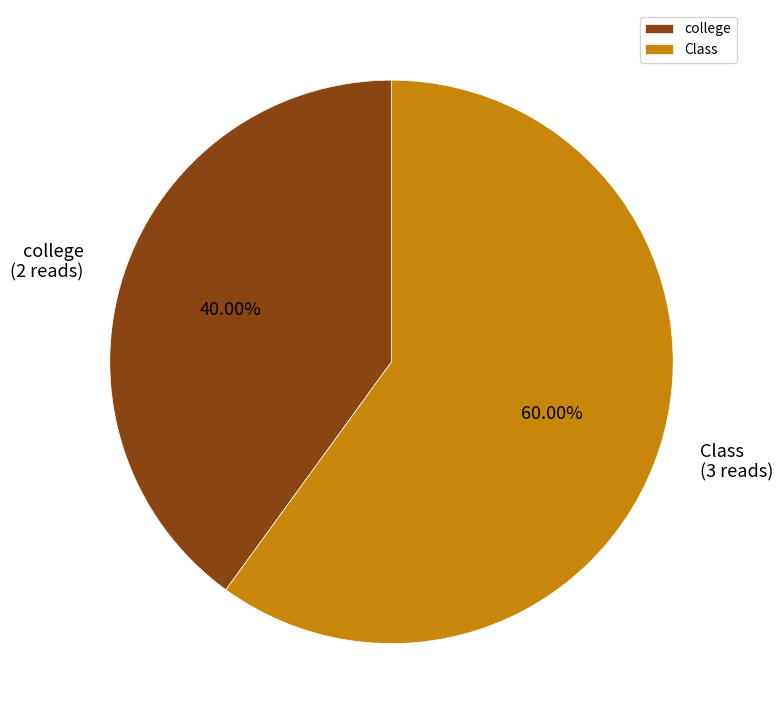

Is it true that Class is 60% of the pie?

True